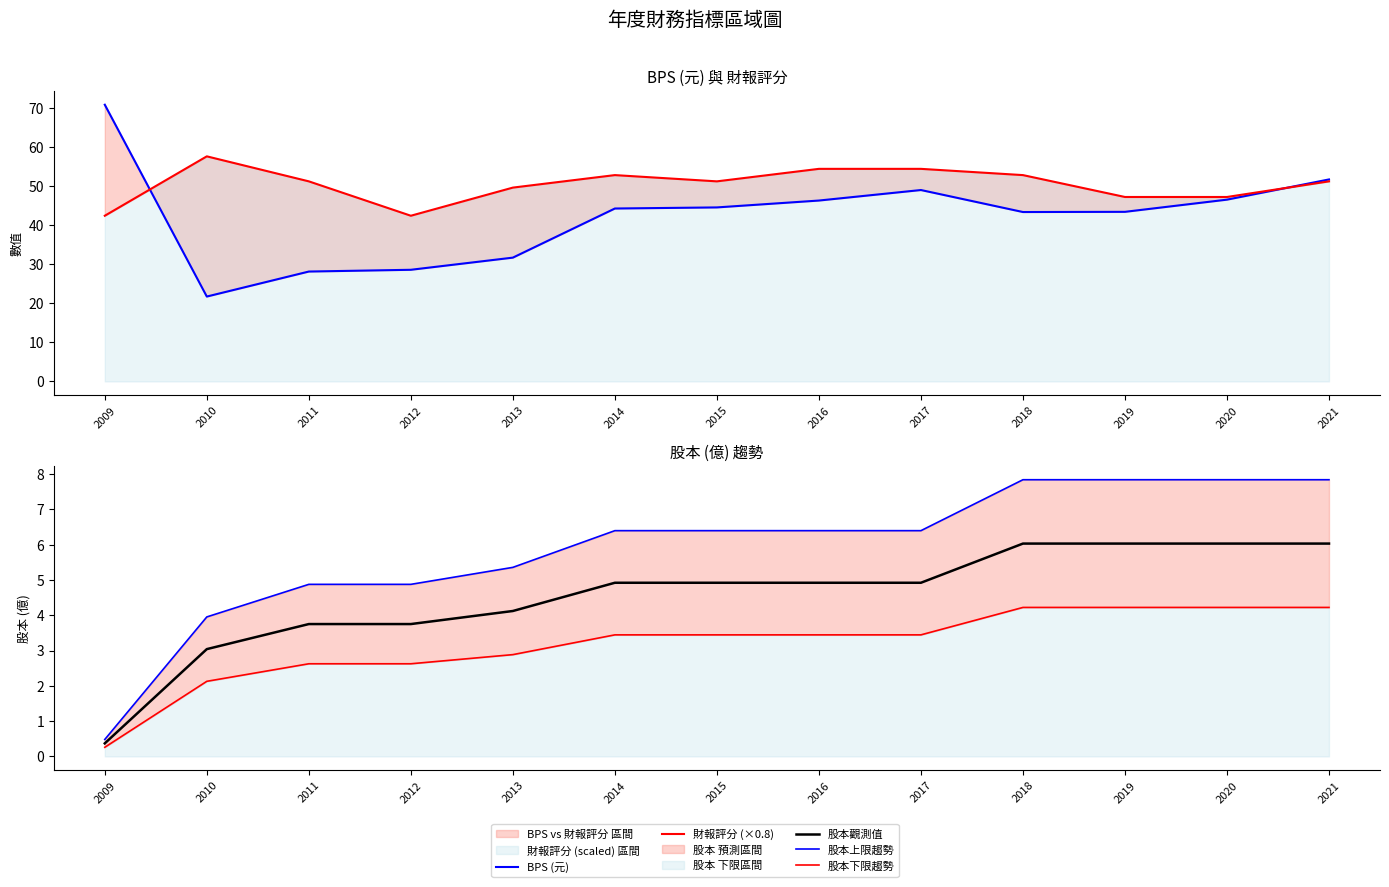

Is it true that 股本觀測值 equals 9.9 at 2020?

False